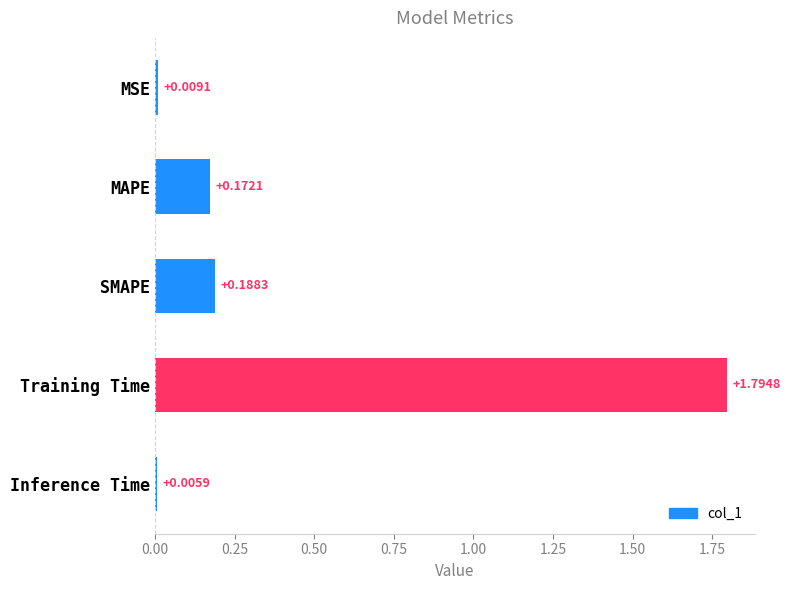

What is the difference between the maximum and second lowest values?

1.8